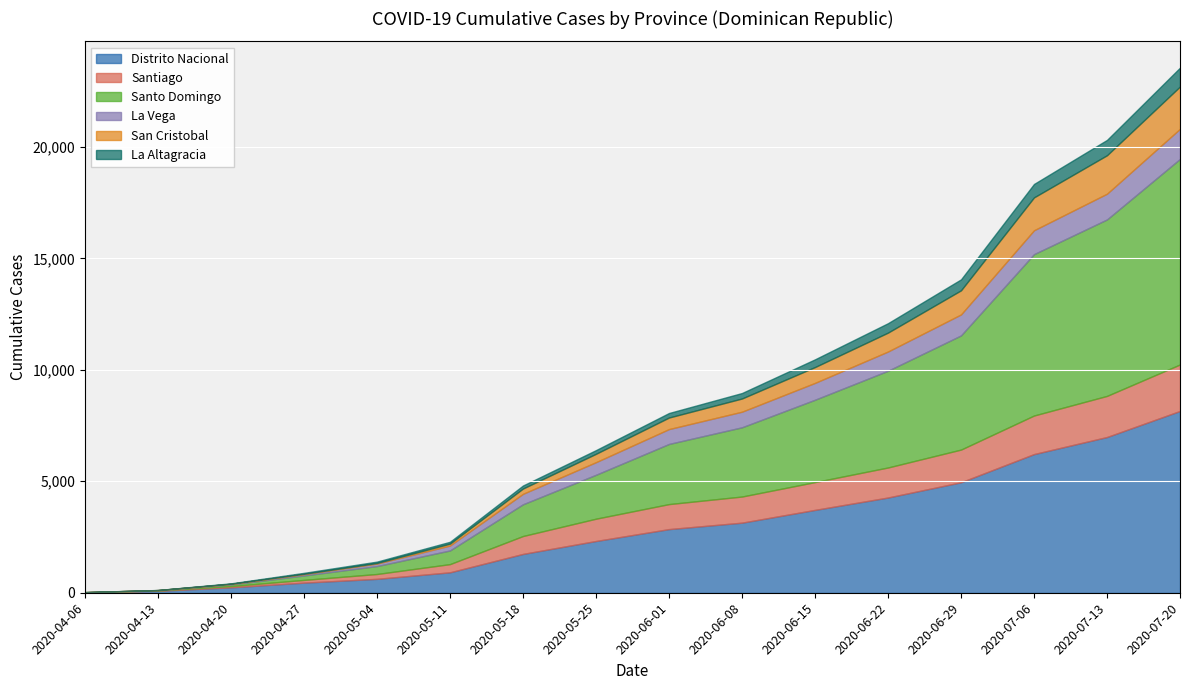

What are all the series names shown in the legend?

Distrito Nacional, Santiago, Santo Domingo, La Vega, San Cristobal, La Altagracia